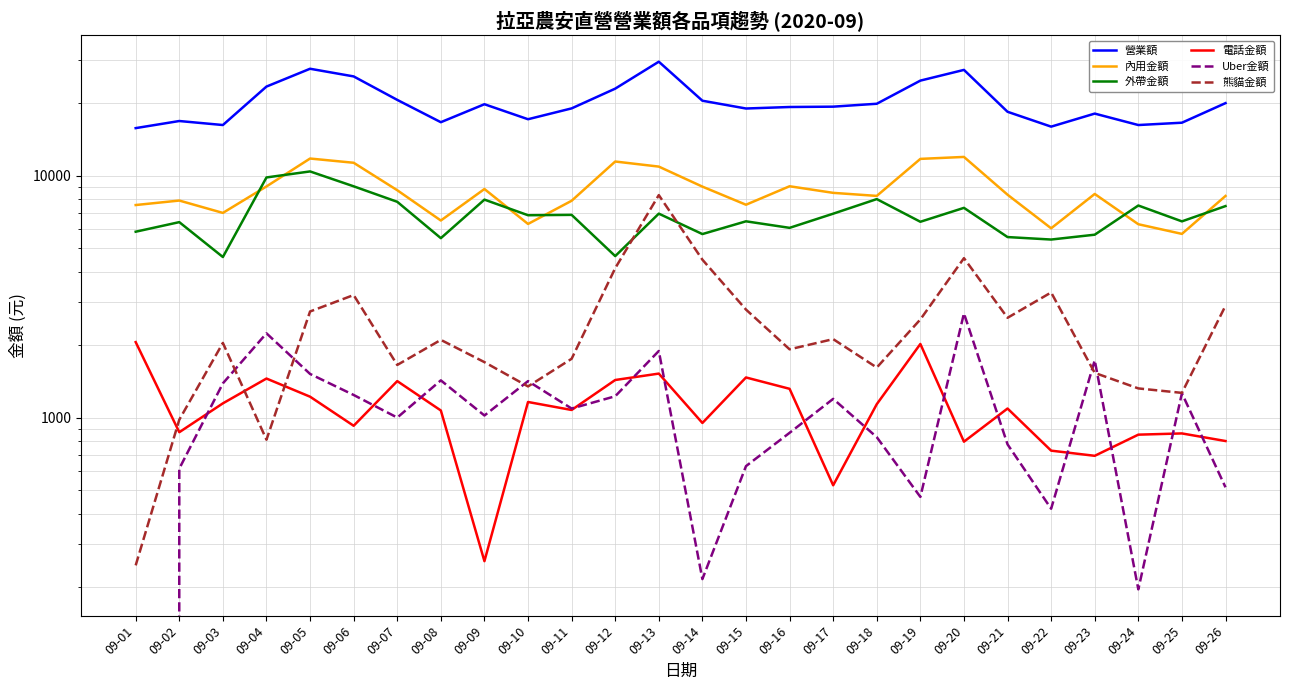

Reading right to left, list all the values displayed in this chart.

營業額: 19942	16552	16189	18052	15943	18365	27361	24707	19823	19283	19220	18947	20404	29581	22890	18969	17108	19735	16631	20567	25715	27660	23345	16190	16820	15721
內用金額: 8242	5745	6298	8401	6059	8341	11951	11730	8247	8490	9040	7582	9009	10900	11440	7874	6315	8805	6525	8705	11305	11770	9025	7015	7890	7560
外帶金額: 7485	6472	7526	5701	5444	5574	7360	6447	8000	6963	6085	6475	5735	6966	4650	6885	6861	7960	5516	7797	9035	10410	9830	4610	6425	5865
電話金額: 800	860	850	695	730	1090	795	2015	1136	525	1315	1465	950	1520	1430	1075	1160	255	1070	1415	925	1220	1450	1145	870	2051
Uber金額: 515	1260	195	1725	420	775	2695	470	830	1195	865	630	215	1885	1225	1090	1415	1020	1425	1000	1240	1515	2230	1385	615	0
熊貓金額: 2900	1265	1320	1530	3290	2585	4560	2545	1610	2110	1915	2795	4495	8310	4145	1750	1345	1695	2095	1650	3210	2745	810	2035	980	245